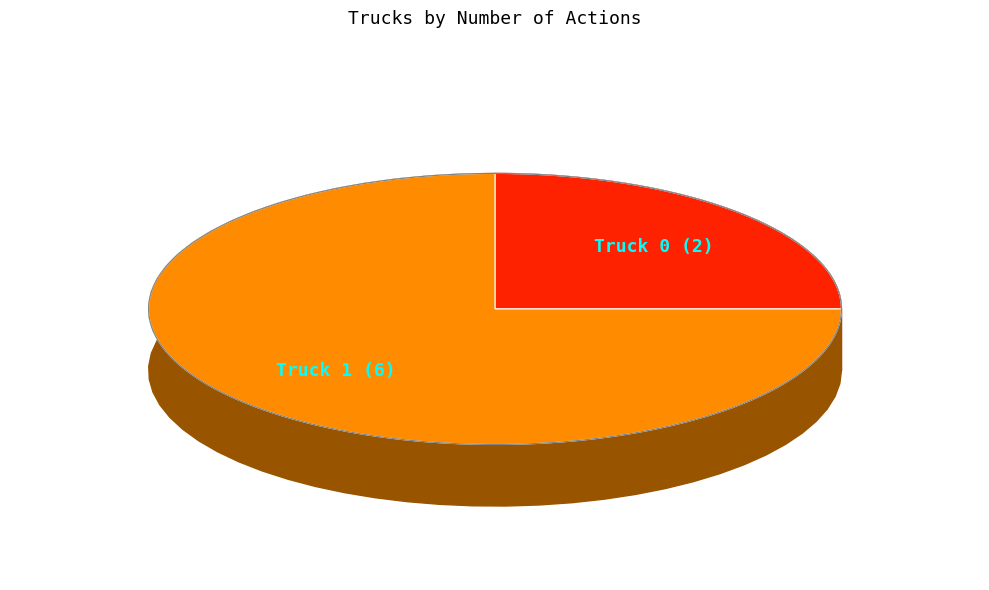

To the nearest percent, what is the difference between the largest and smallest slice percentages?

50%